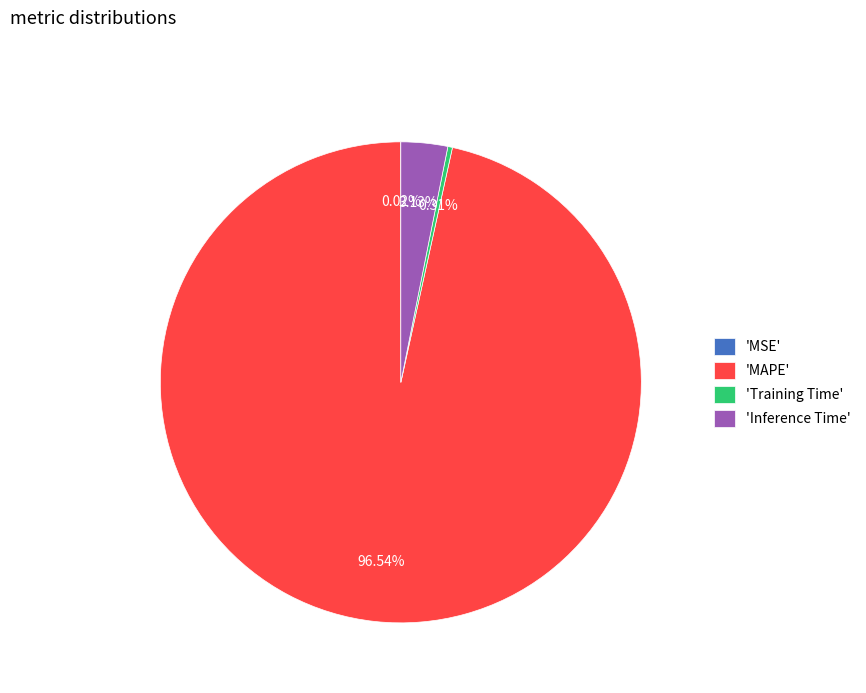

Which slice is the largest?

'MAPE'